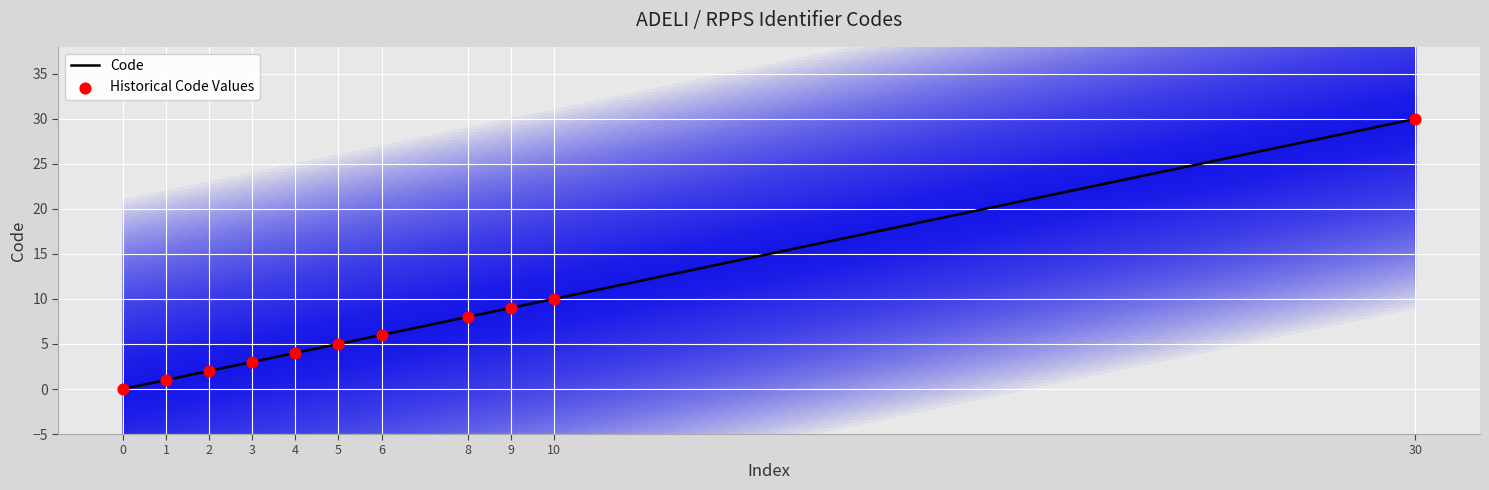

Which series reaches the maximum Y coordinate?

Code